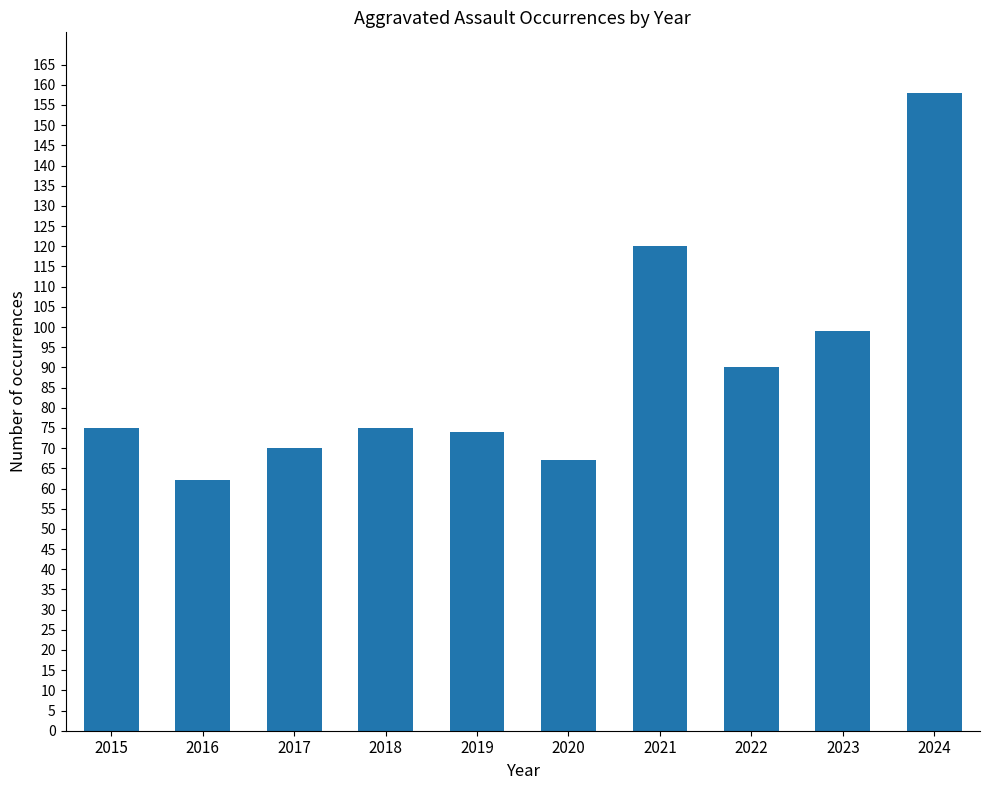

How many distinct data groups are displayed?

1